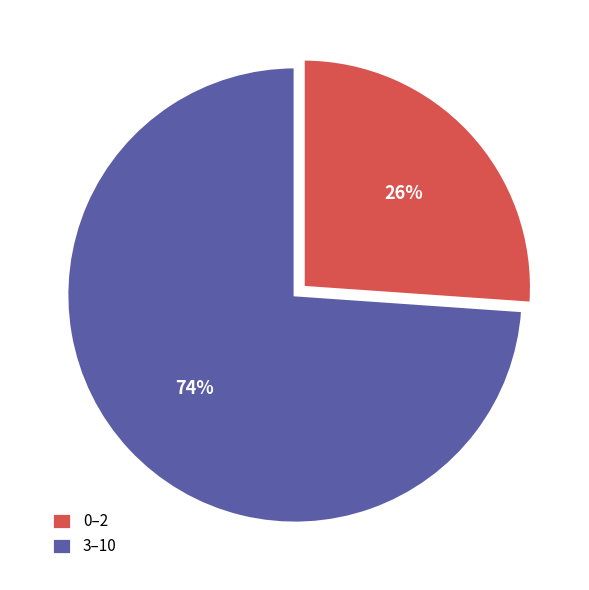

Which slice represents more than half of the pie?

3–10